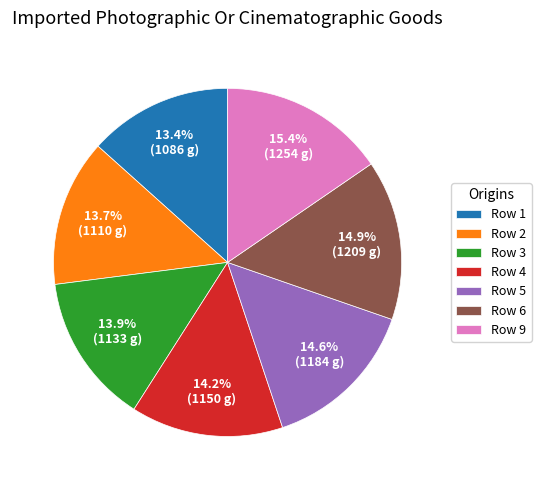

The Row 2 slice represents 5% of the pie. True or false?

False